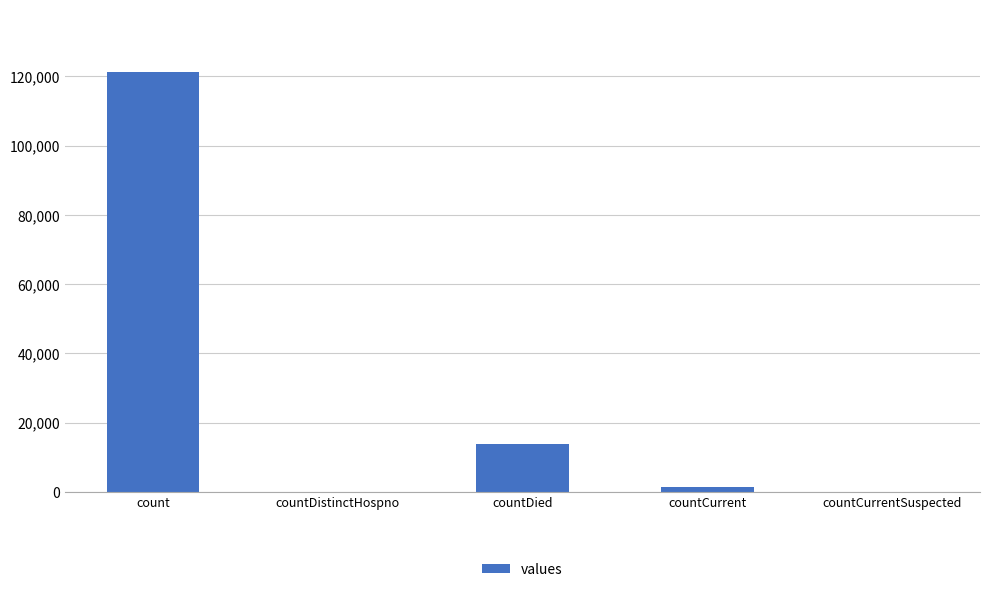

The value at countCurrent is 1339. True or false?

True